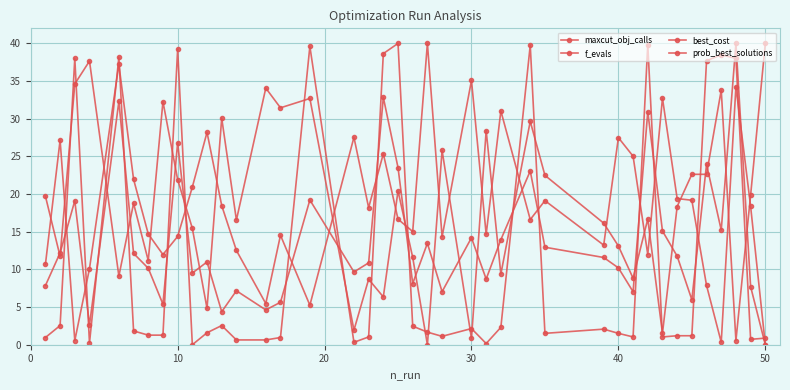

Is this an area chart (filled region under the line)?

No